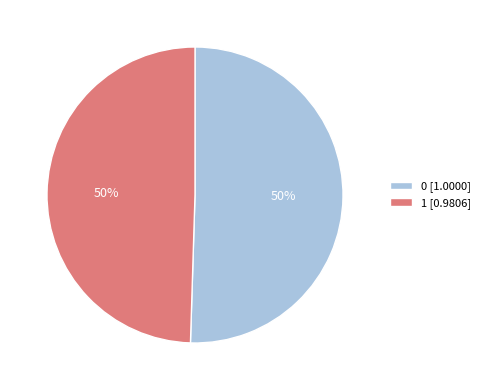

True or false: 1 [0.9806] accounts for 64% of the total.

False